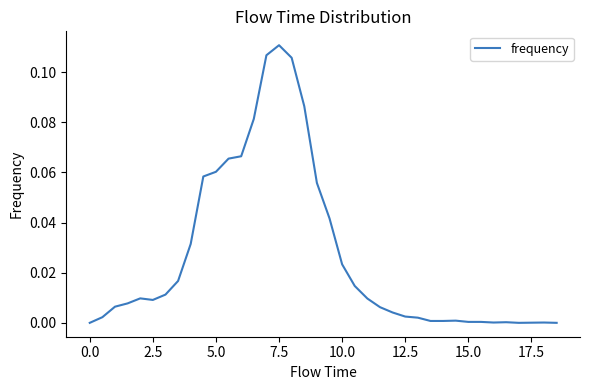

How many series are shown in this chart?

1